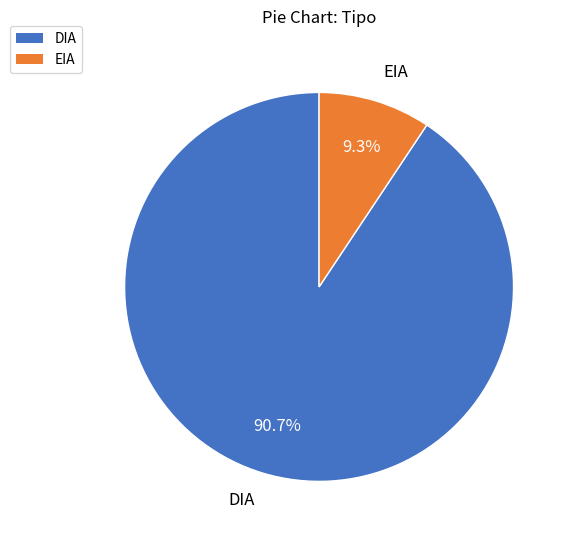

What percentage is NOT represented by DIA?

9.3%